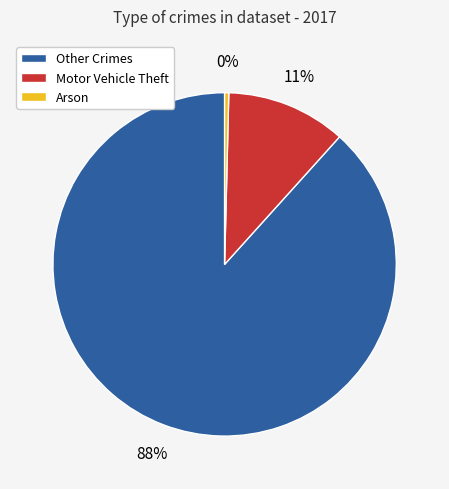

Count the number of slices in the pie.

3